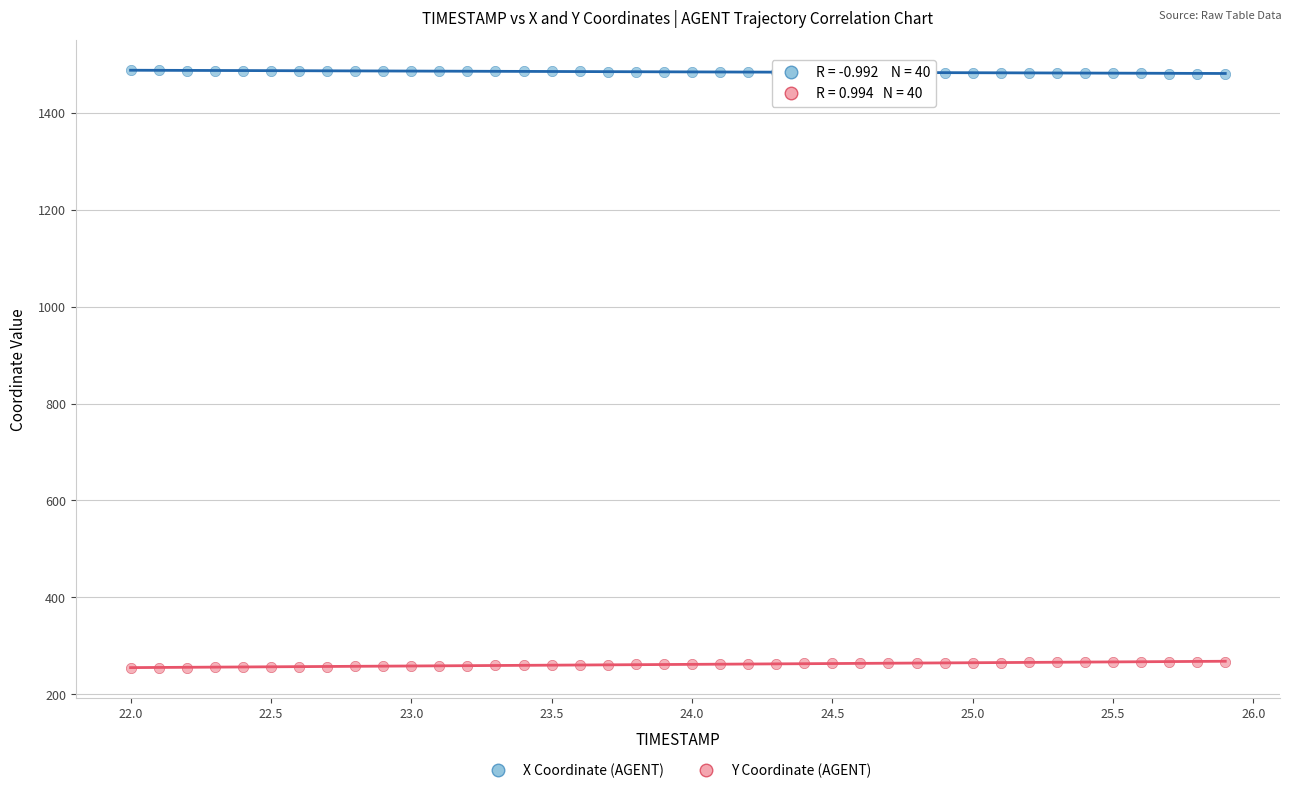

Which series reaches the maximum Y coordinate?

X Coordinate (AGENT)